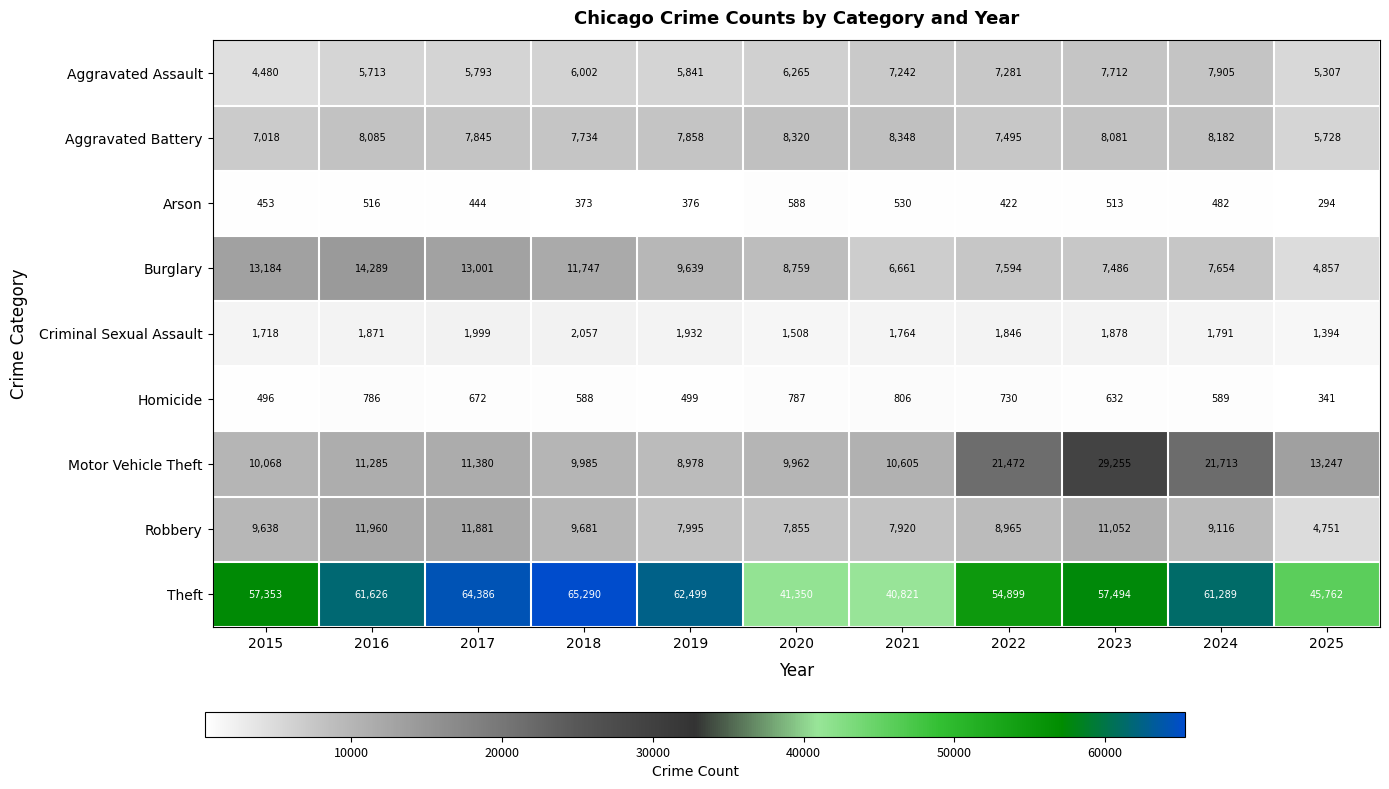

What is the minimum value for Aggravated Assault?

4480